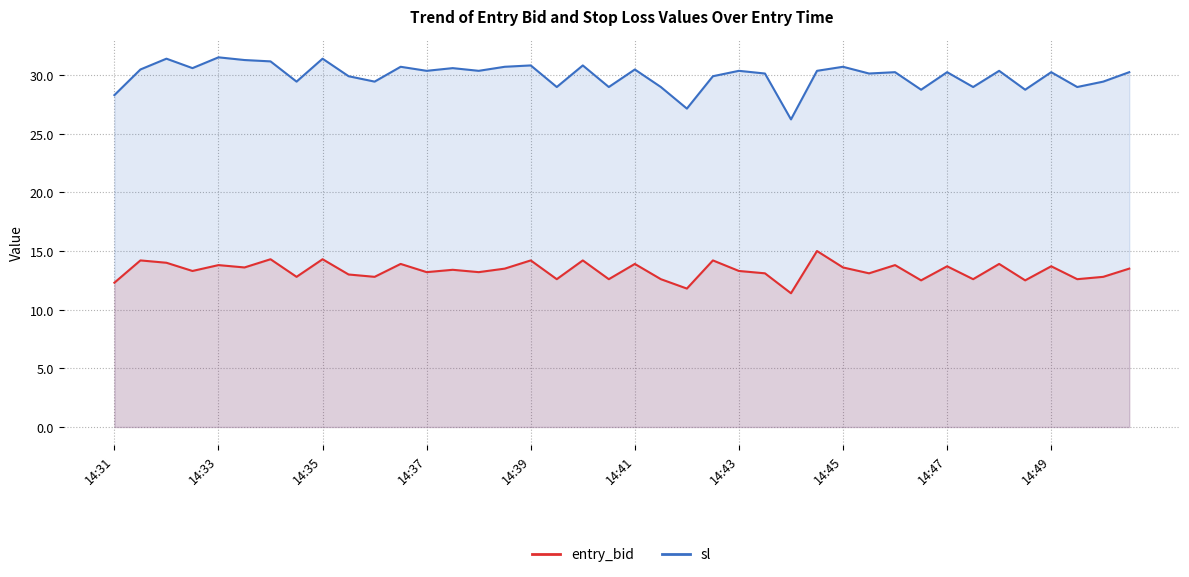

True or false: entry_bid and sl intersect in this chart.

False